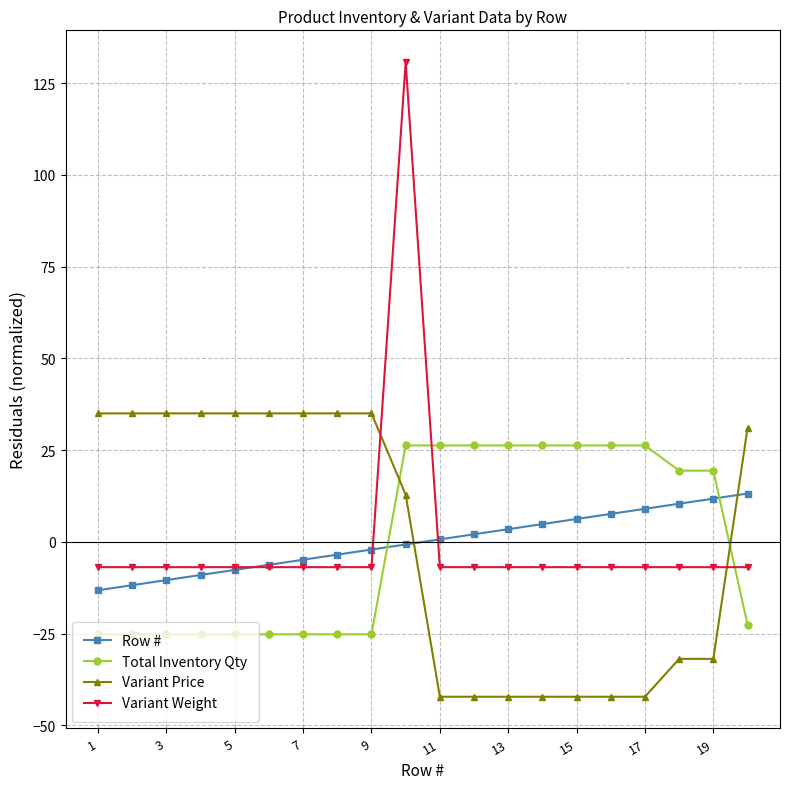

Reading right to left, what are all the values shown in this chart?

Row #: 13.2	11.8	10.4	9.0	7.6	6.2	4.9	3.5	2.1	0.7	-0.7	-2.1	-3.5	-4.9	-6.2	-7.6	-9.0	-10.4	-11.8	-13.2
Total Inventory Qty: -22.5	19.4	19.4	26.3	26.3	26.3	26.3	26.3	26.3	26.3	26.3	-25.2	-25.2	-25.2	-25.2	-25.2	-25.2	-25.2	-25.2	-25.2
Variant Price: 31.0	-31.9	-31.9	-42.2	-42.2	-42.2	-42.2	-42.2	-42.2	-42.2	12.9	35.0	35.0	35.0	35.0	35.0	35.0	35.0	35.0	35.0
Variant Weight: -6.9	-6.9	-6.9	-6.9	-6.9	-6.9	-6.9	-6.9	-6.9	-6.9	130.8	-6.9	-6.9	-6.9	-6.9	-6.9	-6.9	-6.9	-6.9	-6.9